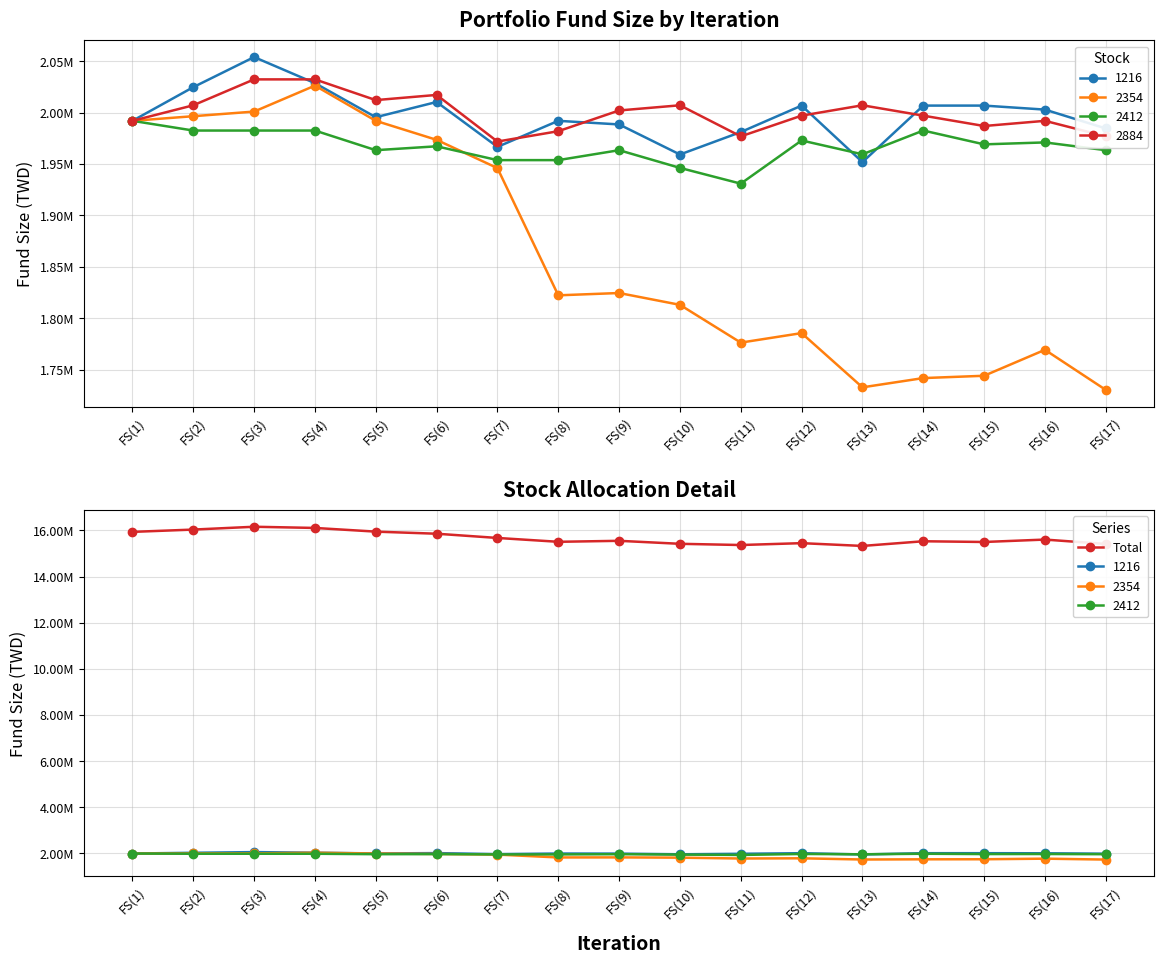

How many interior local valleys (lower than both neighbors) does the data have?

4